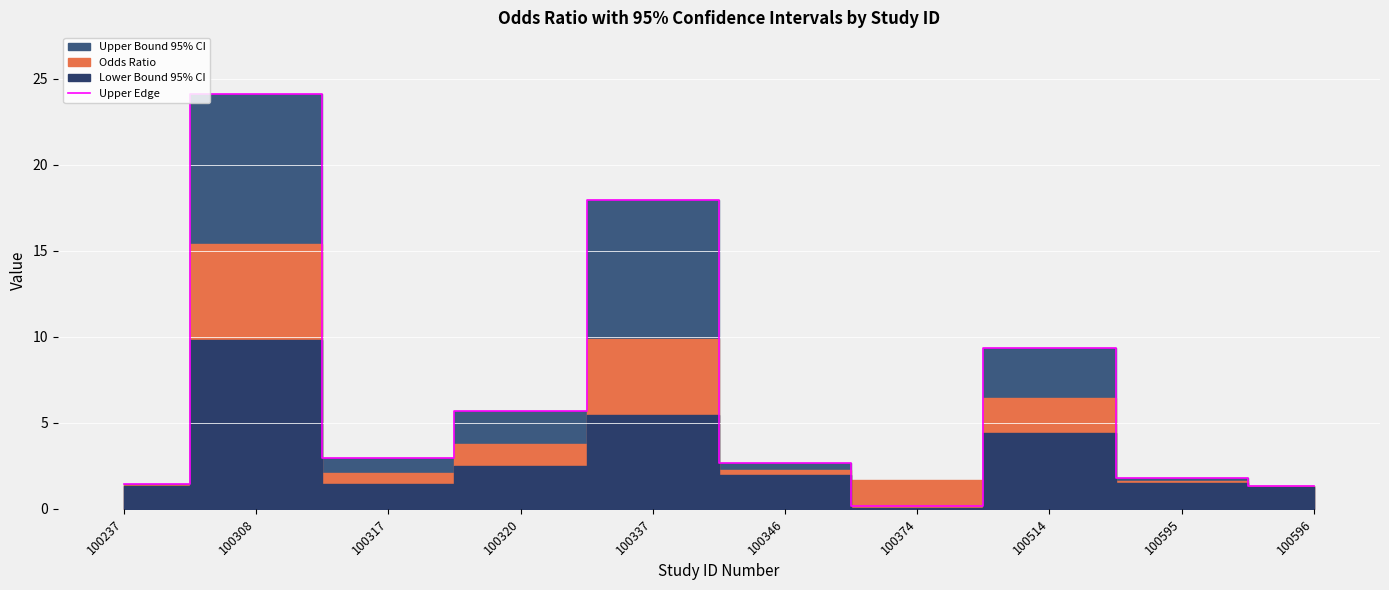

The value at 100317 is 3.0. True or false?

True